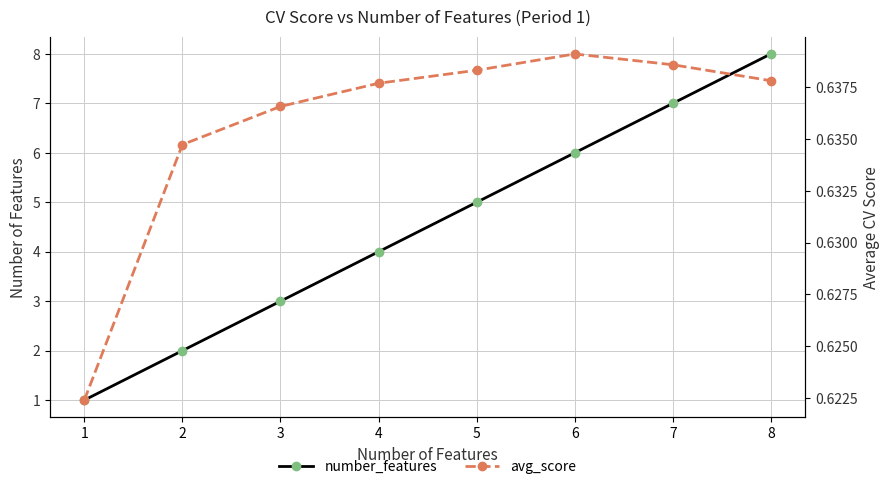

At which label does number_features first exceed 5?

6